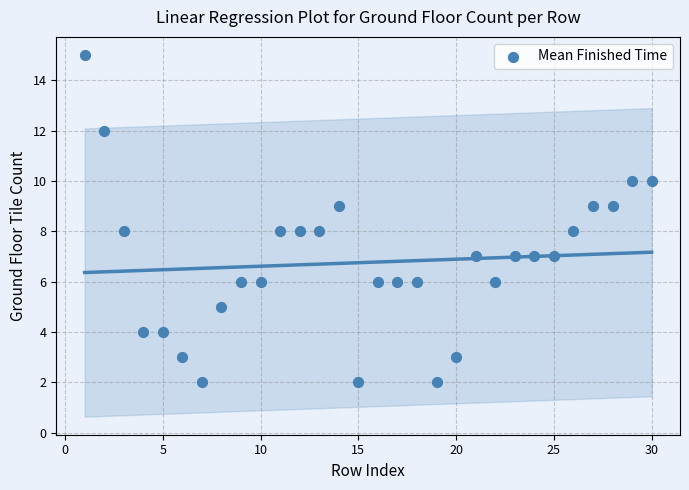

What is the range of X values (max minus min)?

29